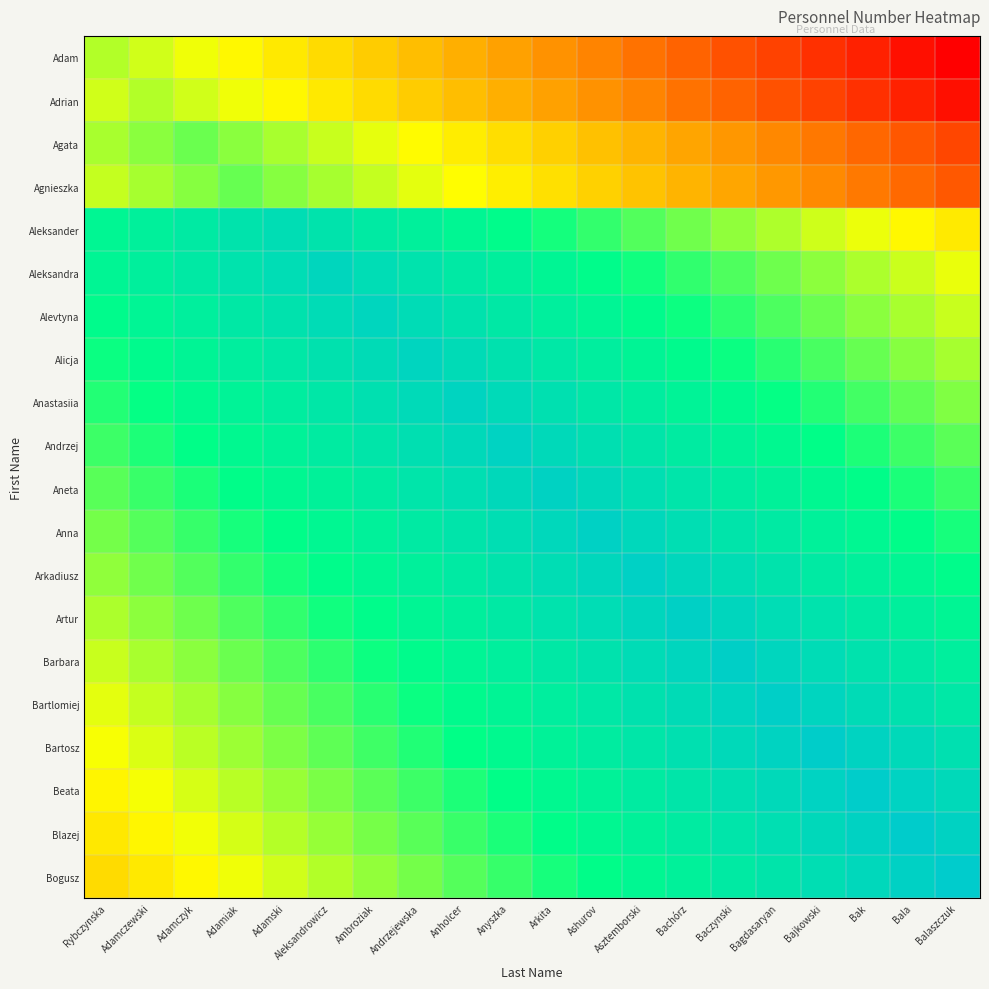

What is the minimum value shown in the chart?

599810